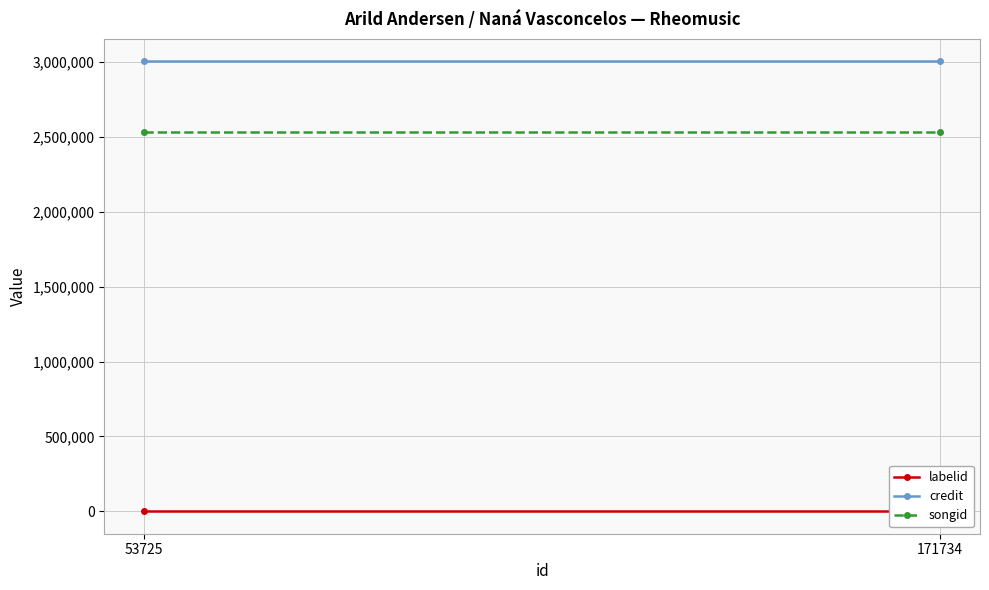

List the labels in order of credit value, smallest first.

53725, 171734